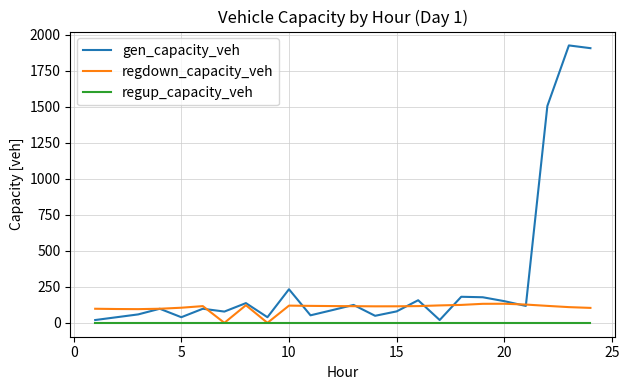

Is this an area chart (filled region under the line)?

No